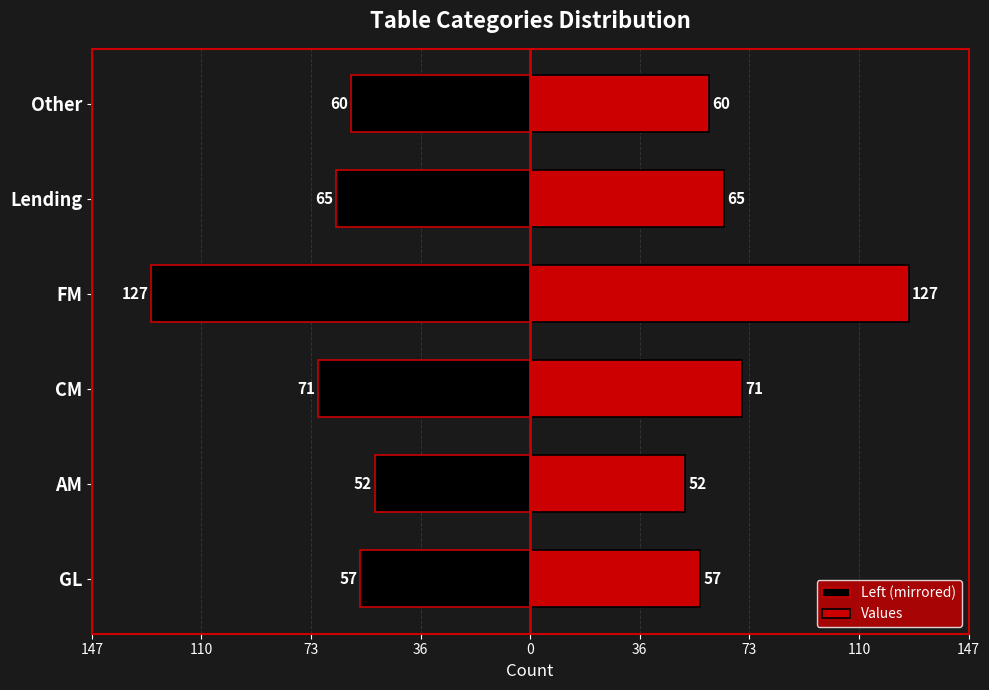

Count the number of categories in the chart.

6